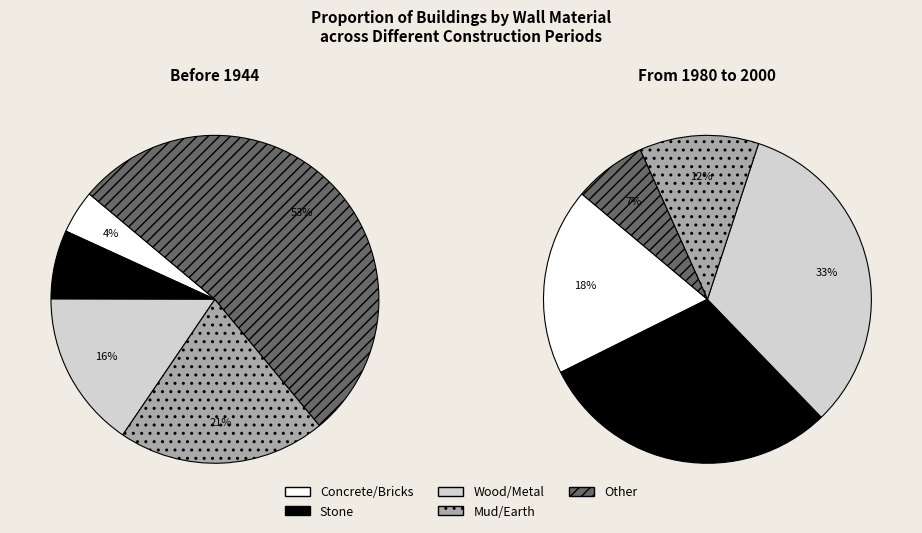

To the nearest percent, what portion does Concrete/Bricks represent?

4%